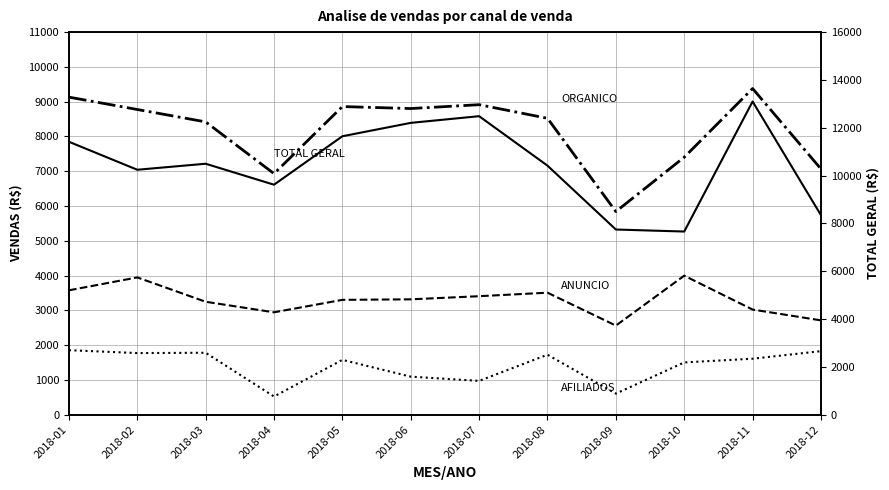

The Anuncio series shows 3408 at 2018-07. True or false?

True